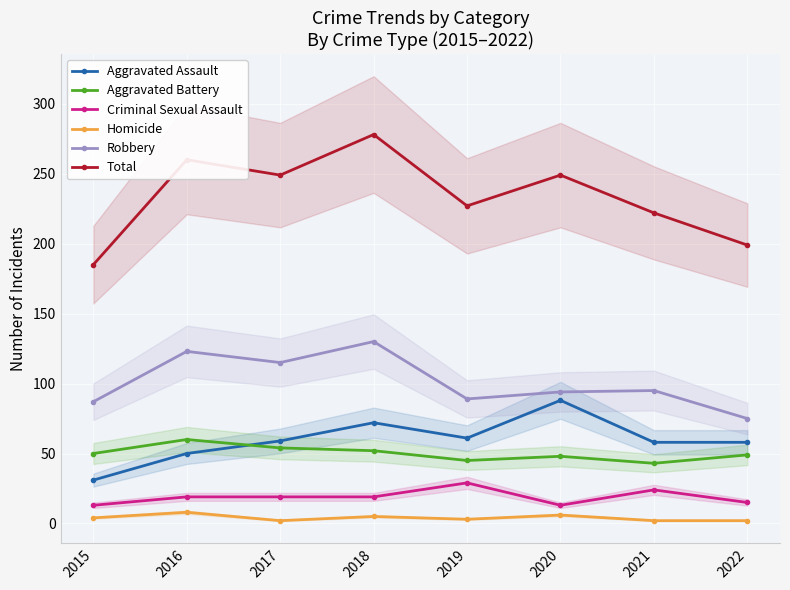

Rank the categories by Aggravated Assault value from highest to lowest.

2020, 2018, 2019, 2017, 2021, 2022, 2016, 2015